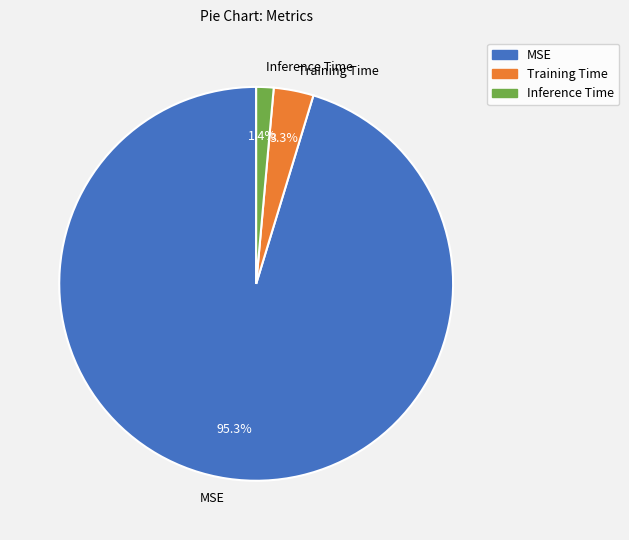

What is the total percentage of MSE and Training Time?

98.6%